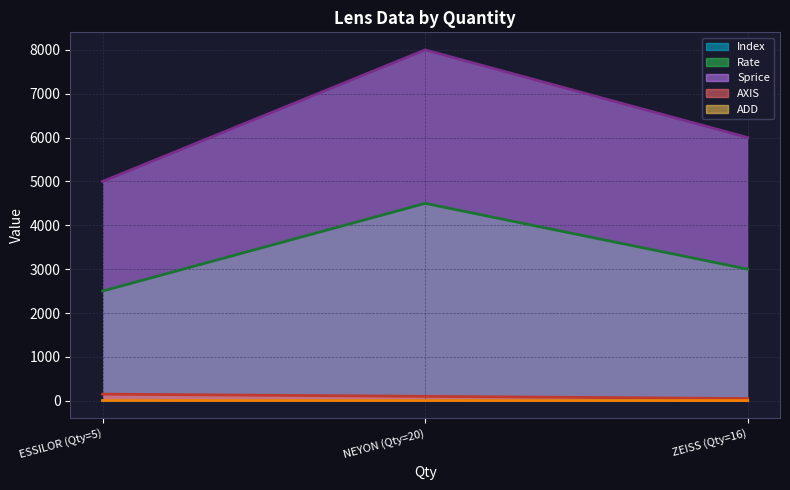

Which series has the widest spread of values?

Sprice